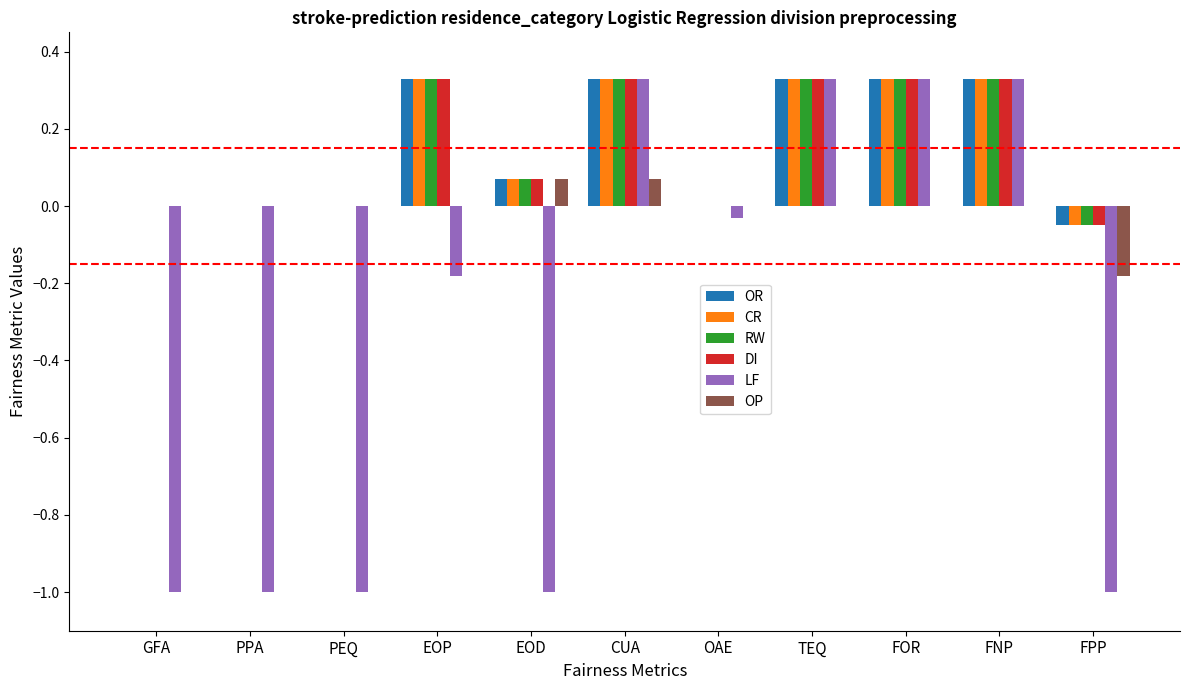

Are the bars horizontal?

No